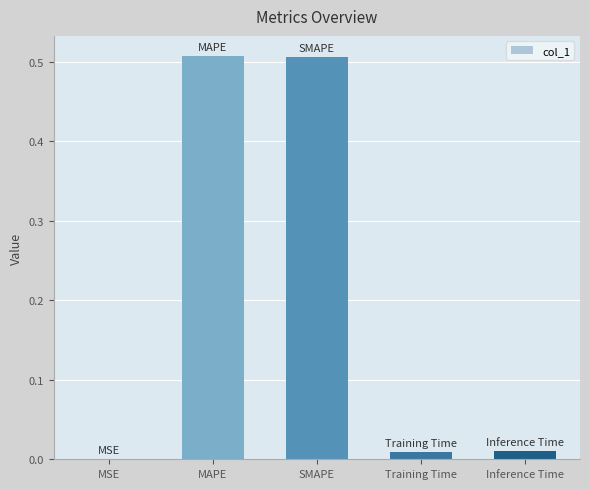

Does the chart contain stacked bars?

No